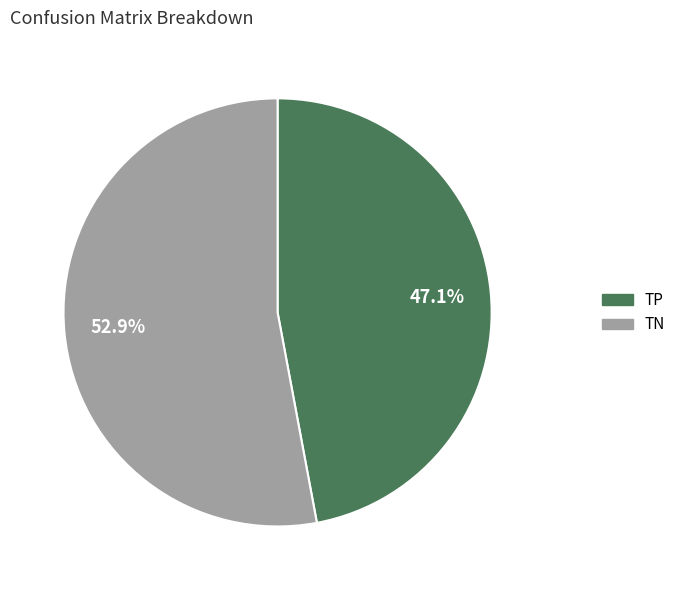

How much of the chart is everything except TN?

47.1%